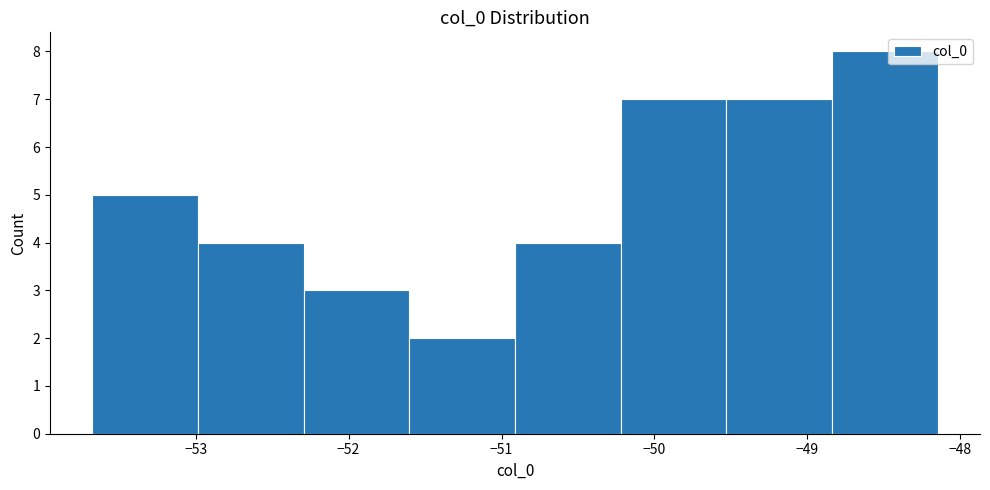

Reading left to right, list every bar in this chart as the range it spans on the x-axis followed by its height. Neither the bar edges nor the heights are printed on the chart, so give them approximately, as read against the axes.

-53.7 to -53.0: 5
-53.0 to -52.3: 4
-52.3 to -51.6: 3
-51.6 to -50.9: 2
-50.9 to -50.2: 4
-50.2 to -49.5: 7
-49.5 to -48.8: 7
-48.8 to -48.1: 8